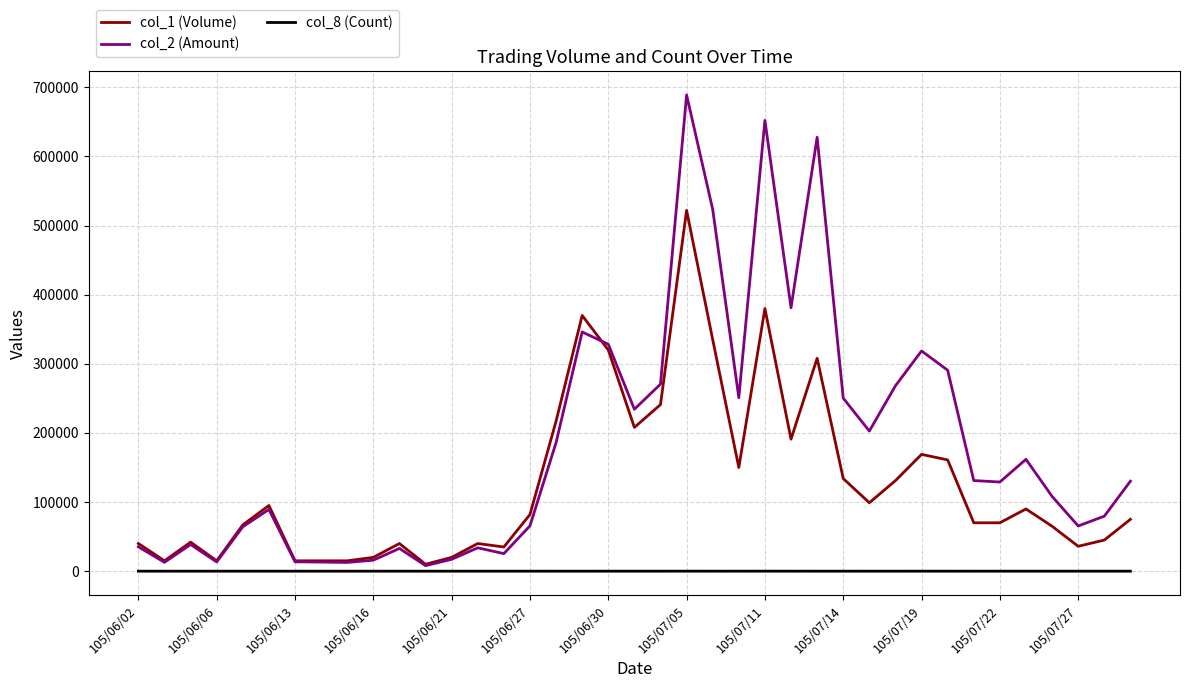

What are all the series names shown in the legend?

col_1 (Volume), col_2 (Amount), col_8 (Count)